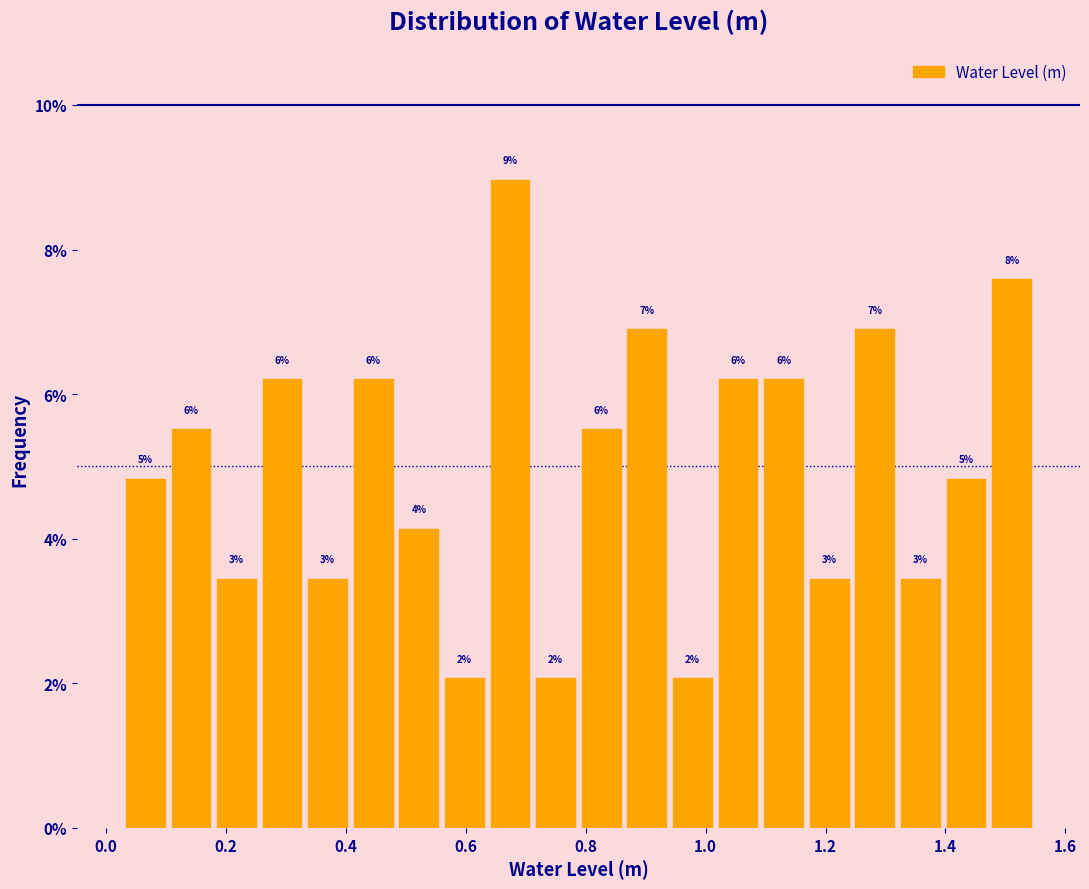

Around what value on the x-axis is the tallest bar? Give the approximate position of its centre, as read against the axis.

0.68